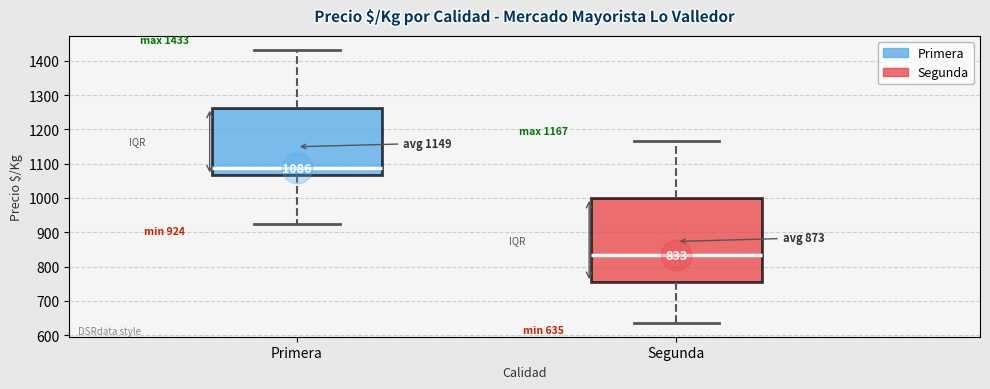

Comparing the boxes themselves (not the whiskers), which one is the tallest?

Segunda